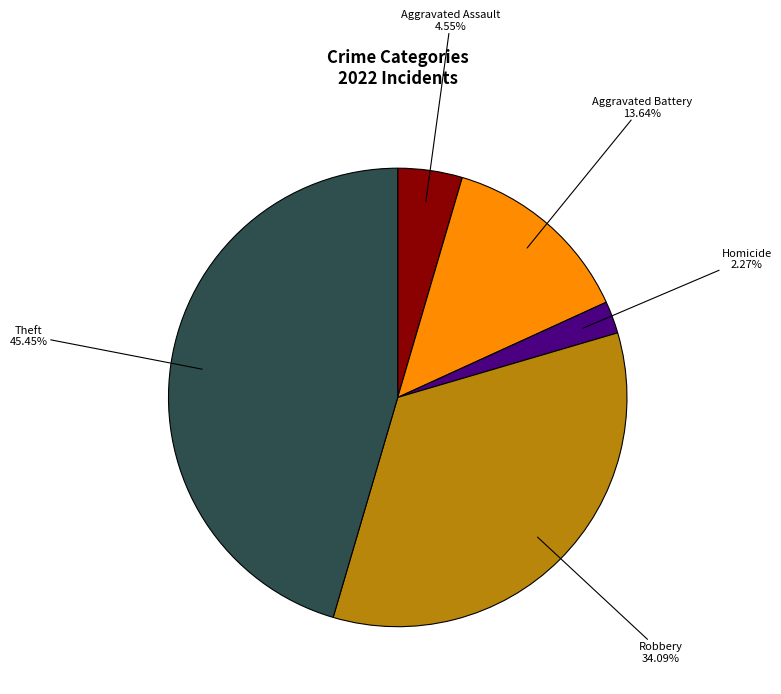

Is there a majority slice in this chart?

No